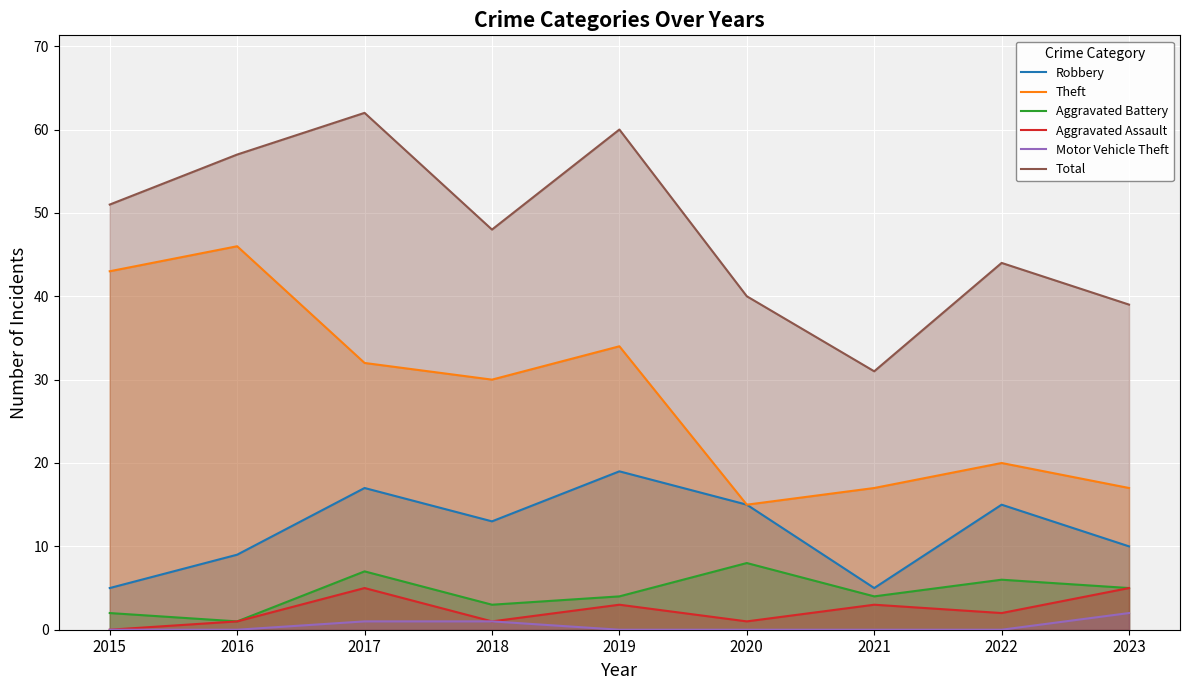

Reading right to left, what are all the values shown in this chart?

Robbery: 10	15	5	15	19	13	17	9	5
Theft: 17	20	17	15	34	30	32	46	43
Aggravated Battery: 5	6	4	8	4	3	7	1	2
Aggravated Assault: 5	2	3	1	3	1	5	1	0
Motor Vehicle Theft: 2	0	0	0	0	1	1	0	0
Total: 39	44	31	40	60	48	62	57	51